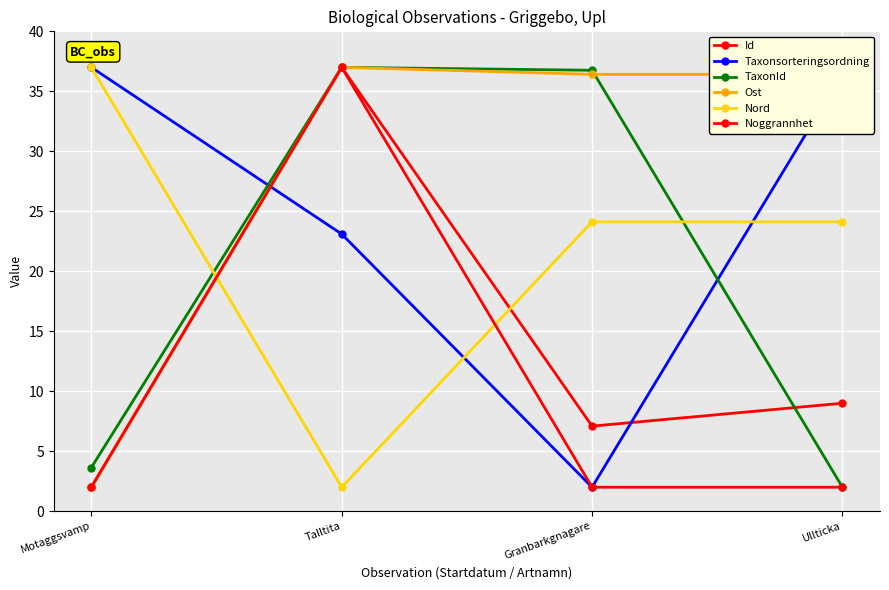

What is the sum of the Nord values at Ullticka and Talltita?

26.1